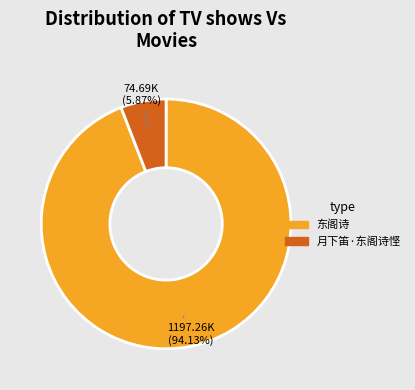

The 东阁诗 slice represents 99% of the pie. True or false?

False